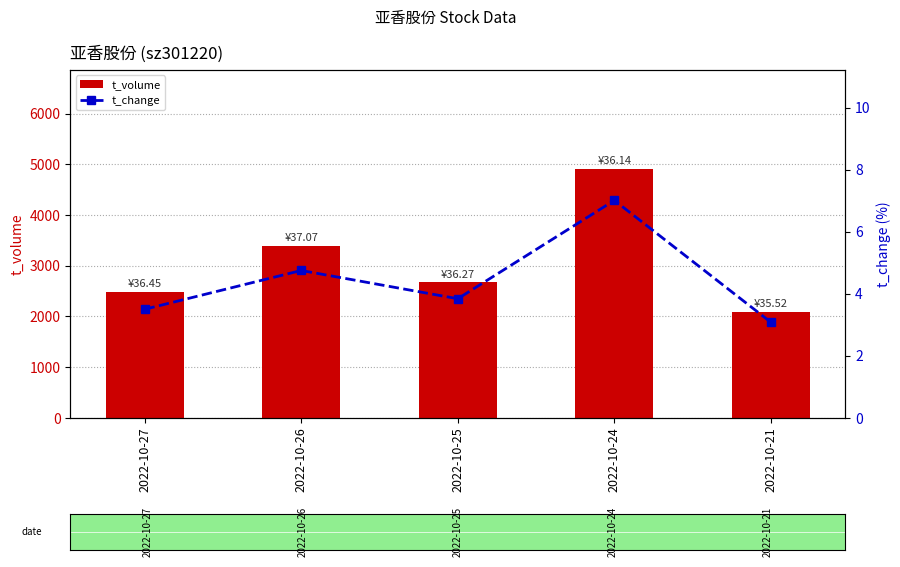

What is the greatest value displayed?

4900.0